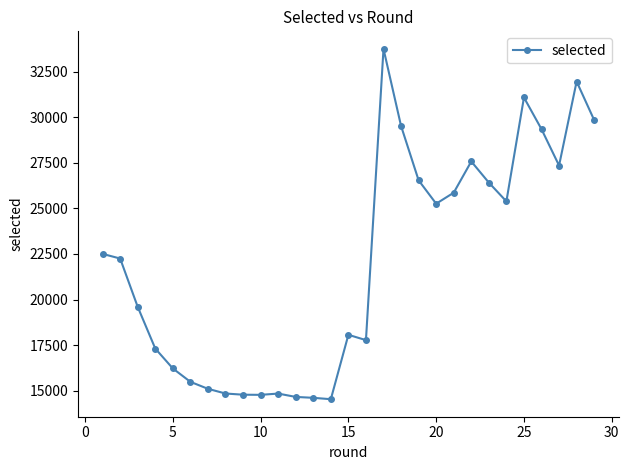

What is the maximum value shown in the chart?

33751